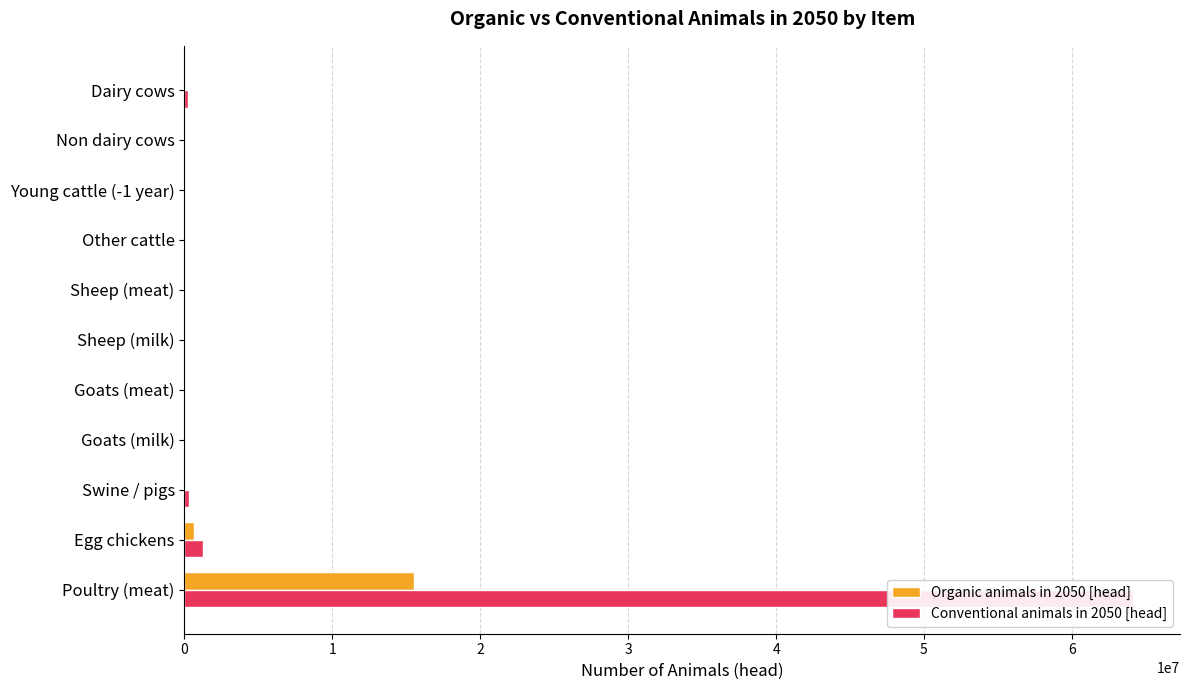

At Goats (milk), list the series in order from largest to smallest.

Conventional animals in 2050 [head], Organic animals in 2050 [head]